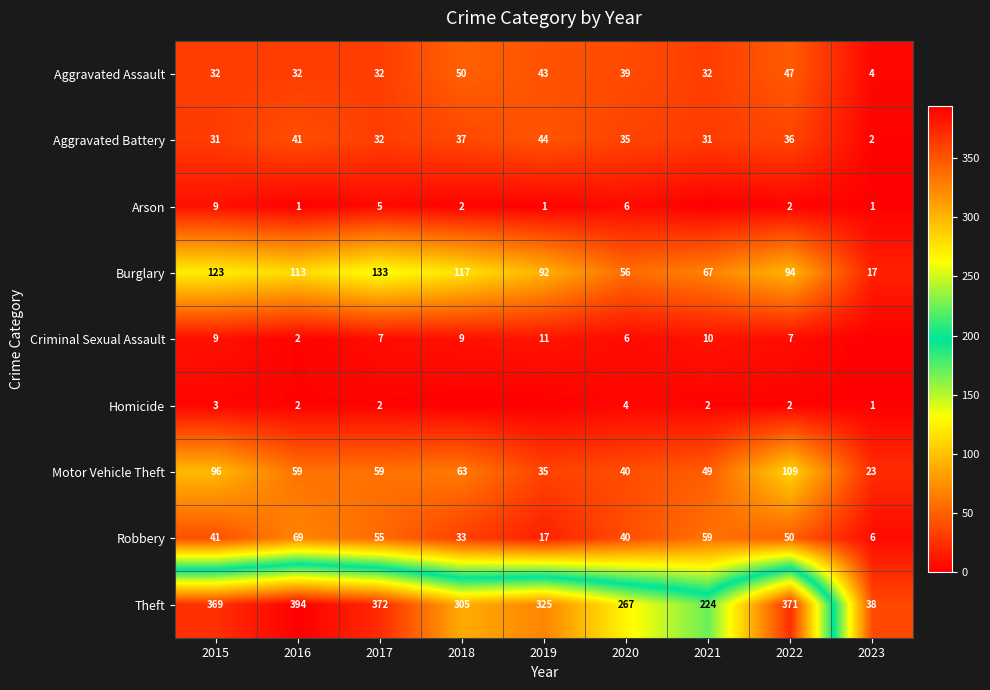

What is the lowest value of the Theft series?

38